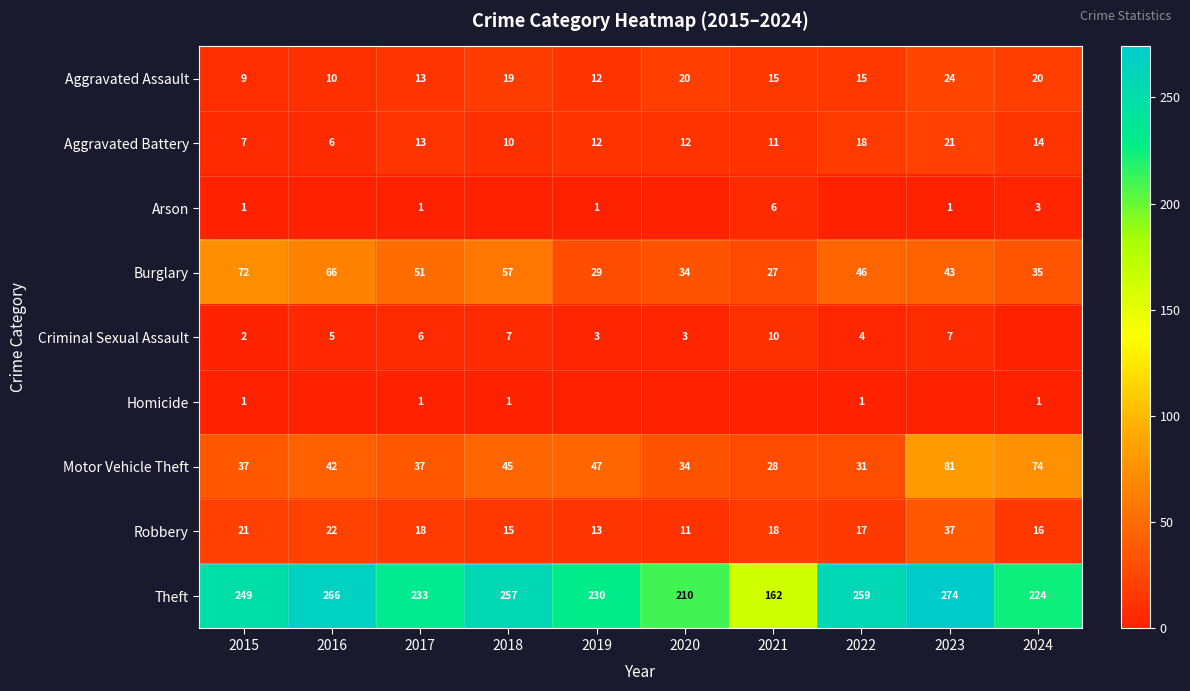

How many data points does each series have?

10